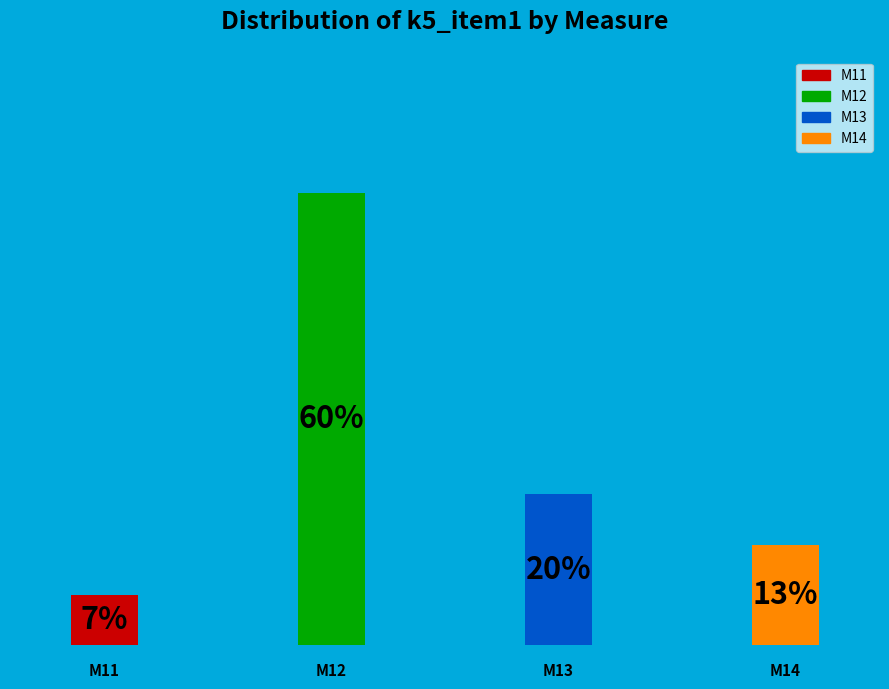

What is the smallest slice in the pie chart?

M11